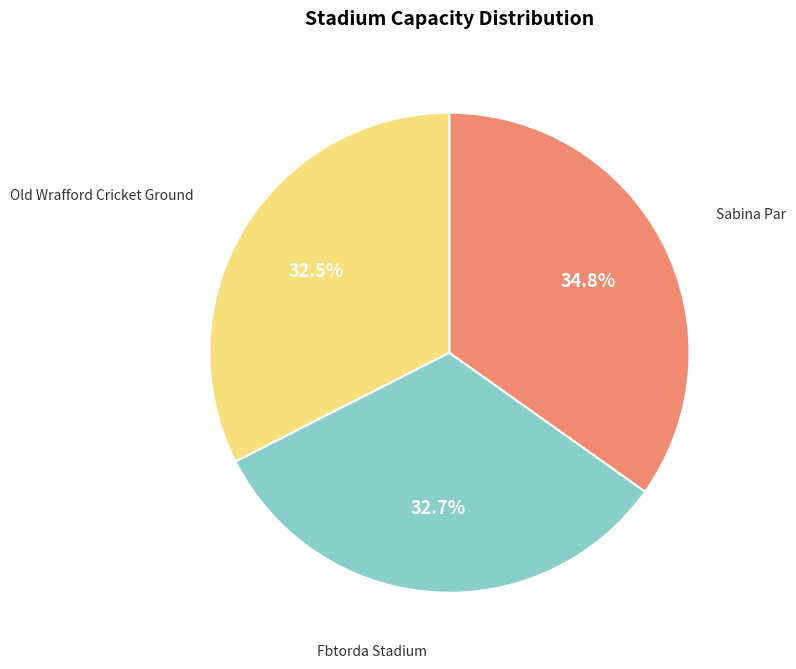

To the nearest percent, what is the difference between the largest and smallest slice percentages?

2%